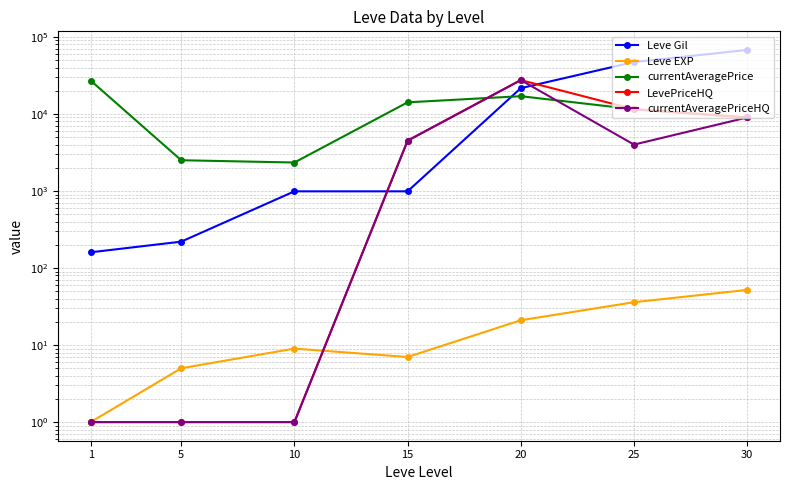

Rank the series at 5 from lowest to highest value.

LevePriceHQ, currentAveragePriceHQ, Leve EXP, Leve Gil, currentAveragePrice